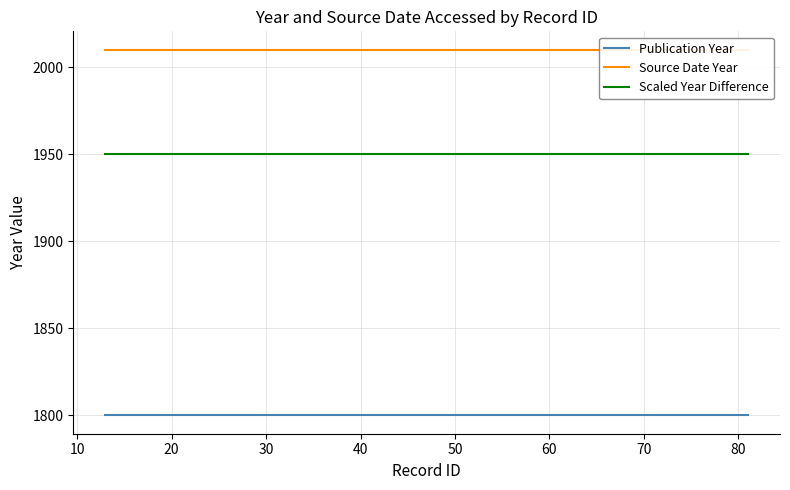

What is the value of the Scaled Year Difference point at the 38th from the left?

1950